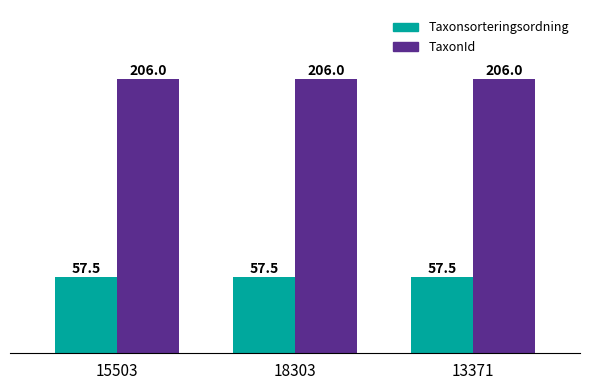

What is the difference between the highest and lowest values at 18303?

148.5